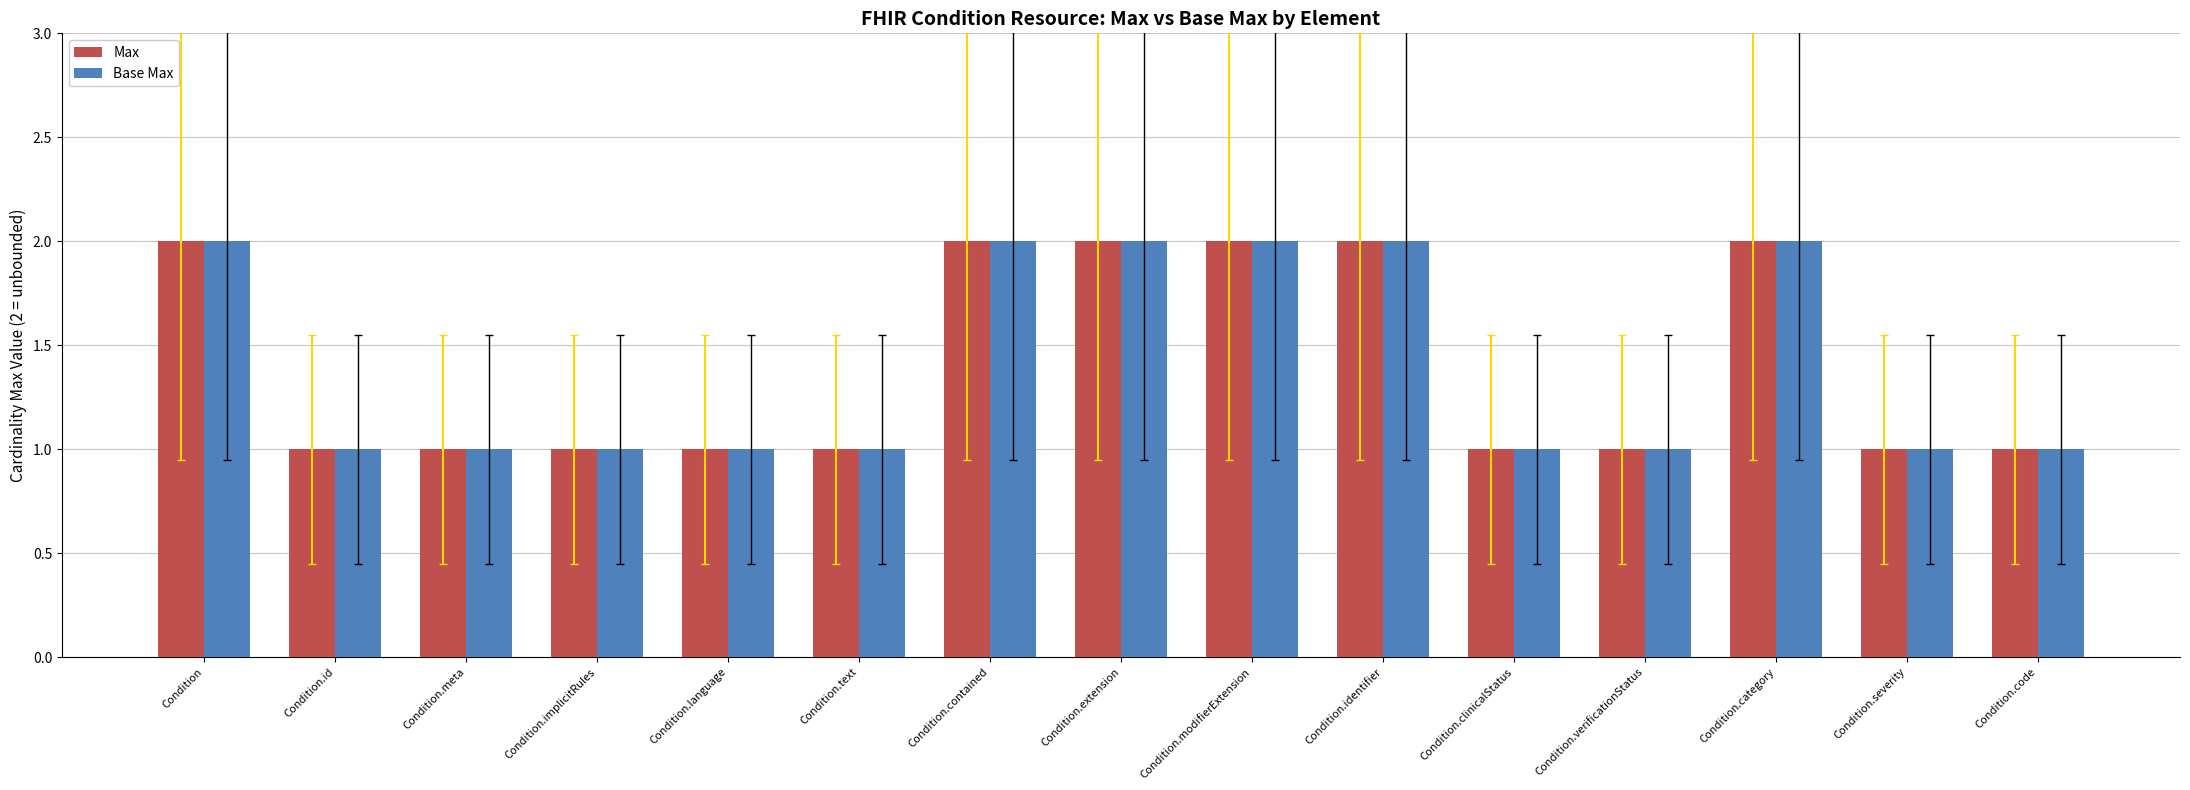

What is the label of the 1st bar from the left?

Condition